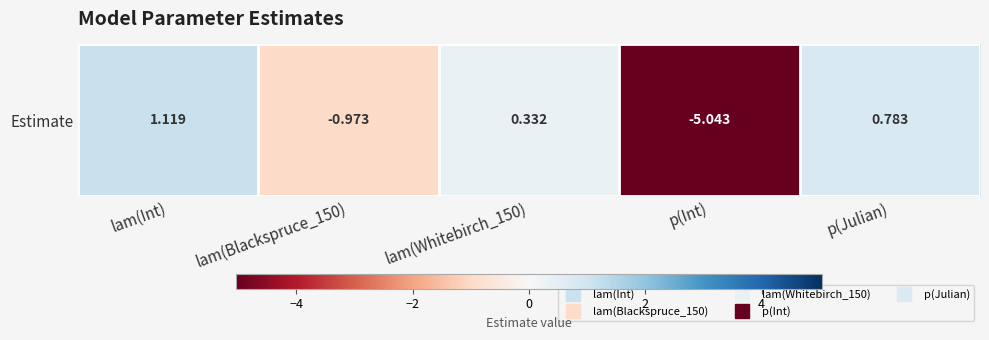

Count the number of values greater than 0.

3